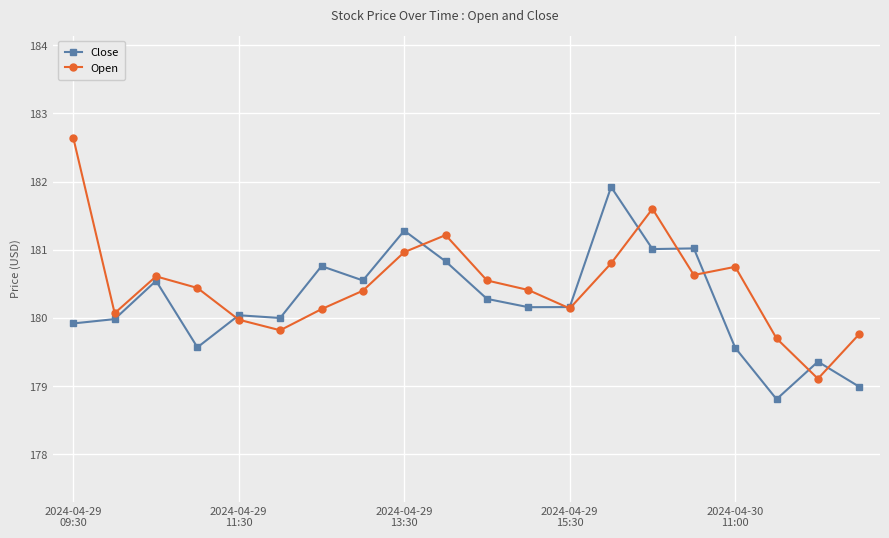

What is the greatest value displayed?

182.6